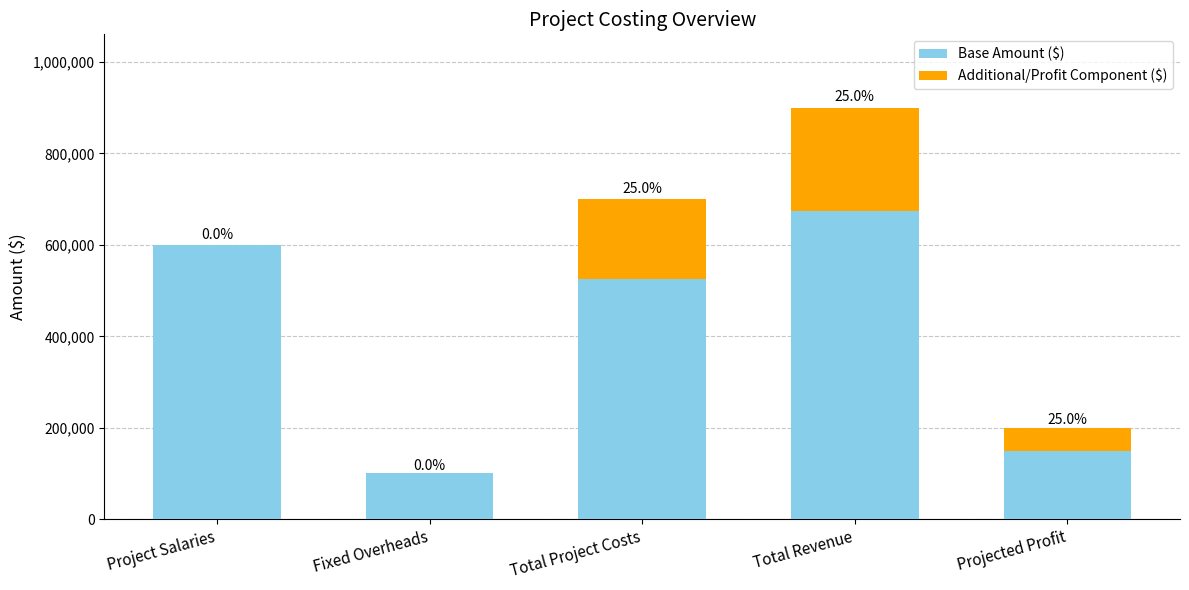

Does the chart contain stacked bars?

Yes